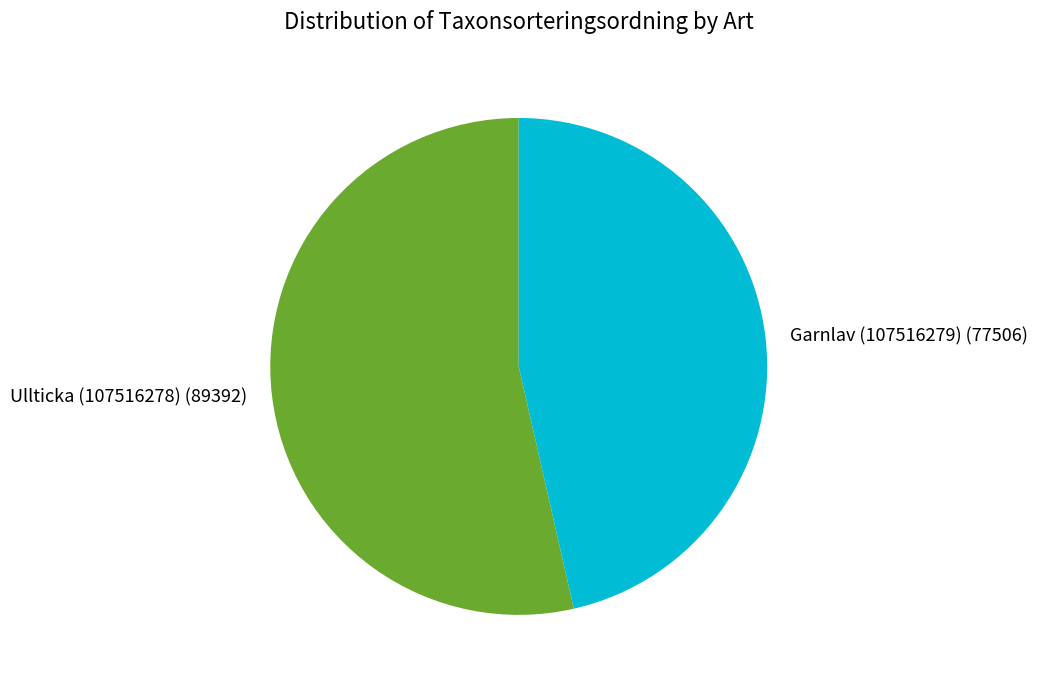

Rank the categories by value from highest to lowest.

Ullticka (107516278), Garnlav (107516279)